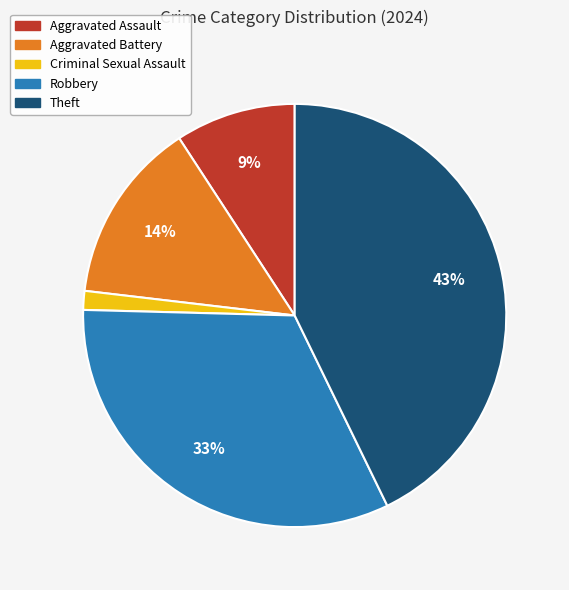

Is it true that Robbery is 22% of the pie?

False